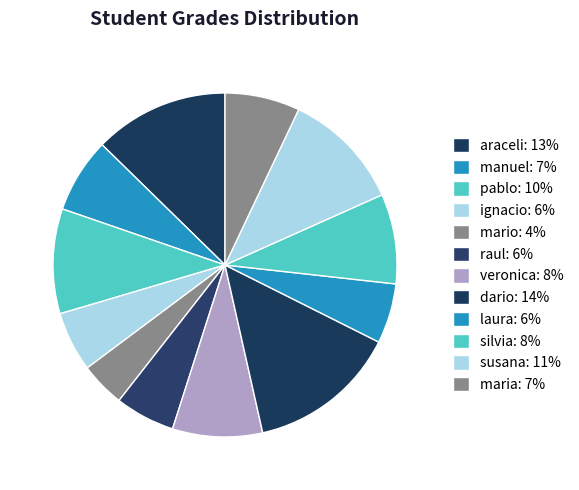

How many segments does this pie chart have?

12